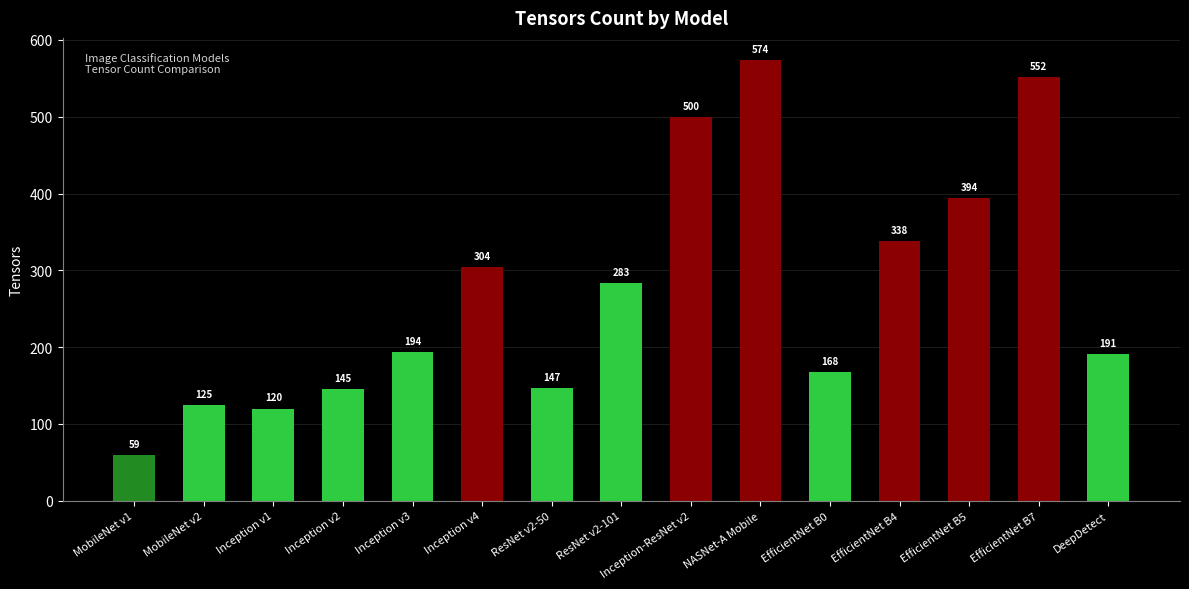

What position from the right is EfficientNet B5?

3